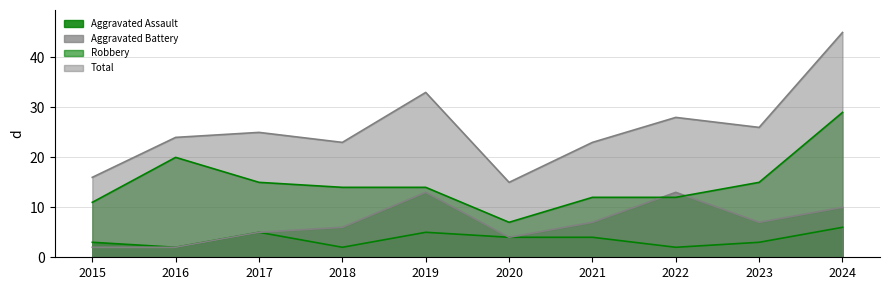

Does the chart have visible grid lines?

Yes